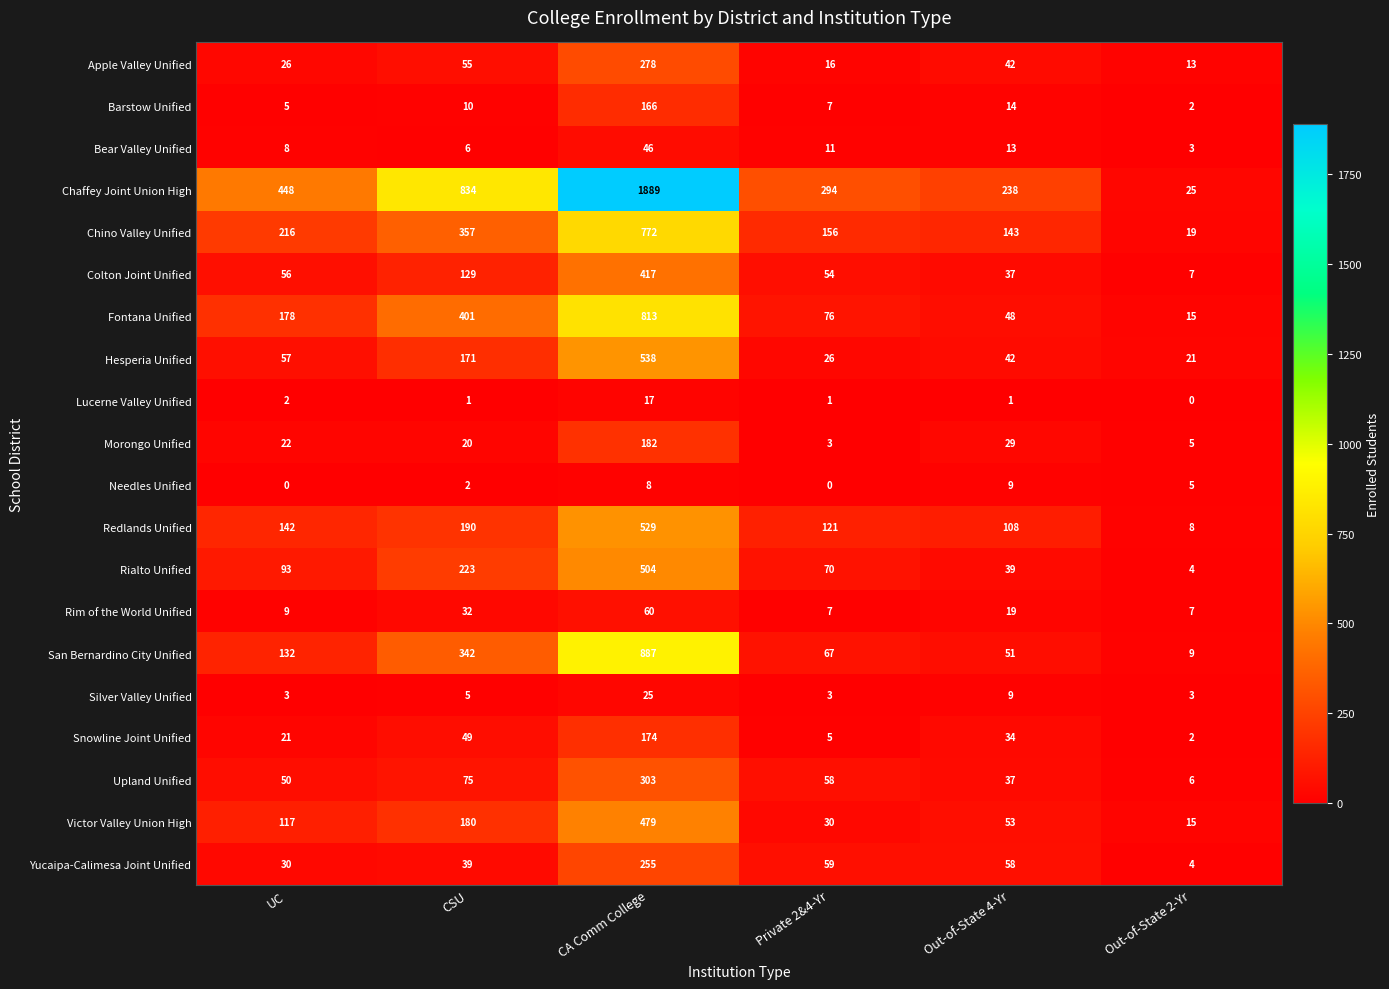

Which series has the widest spread of values?

Chaffey Joint Union High